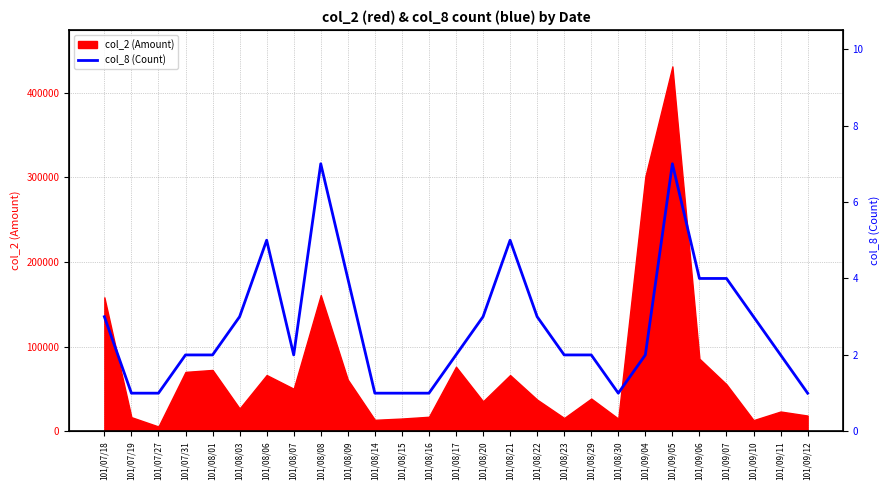

Read the value at 101/08/20.

3